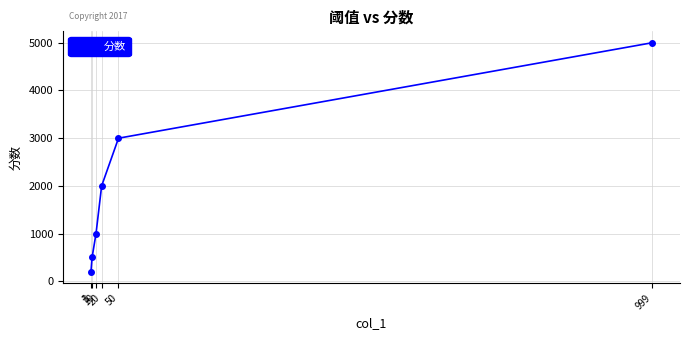

At which category does the chart reach its peak across all series?

999